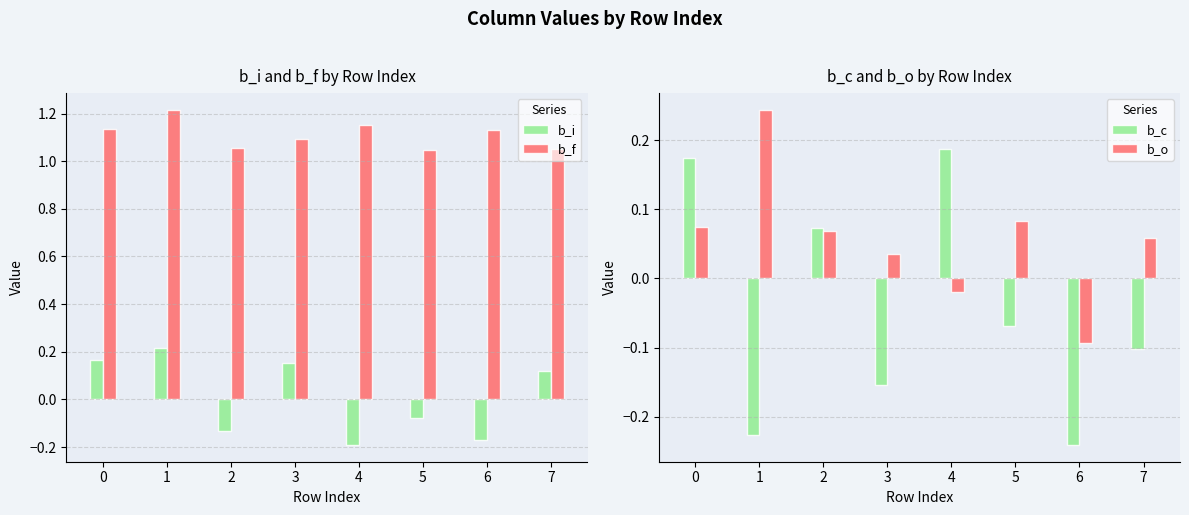

True or false: b_o has a value of 0.4 at 1.

False